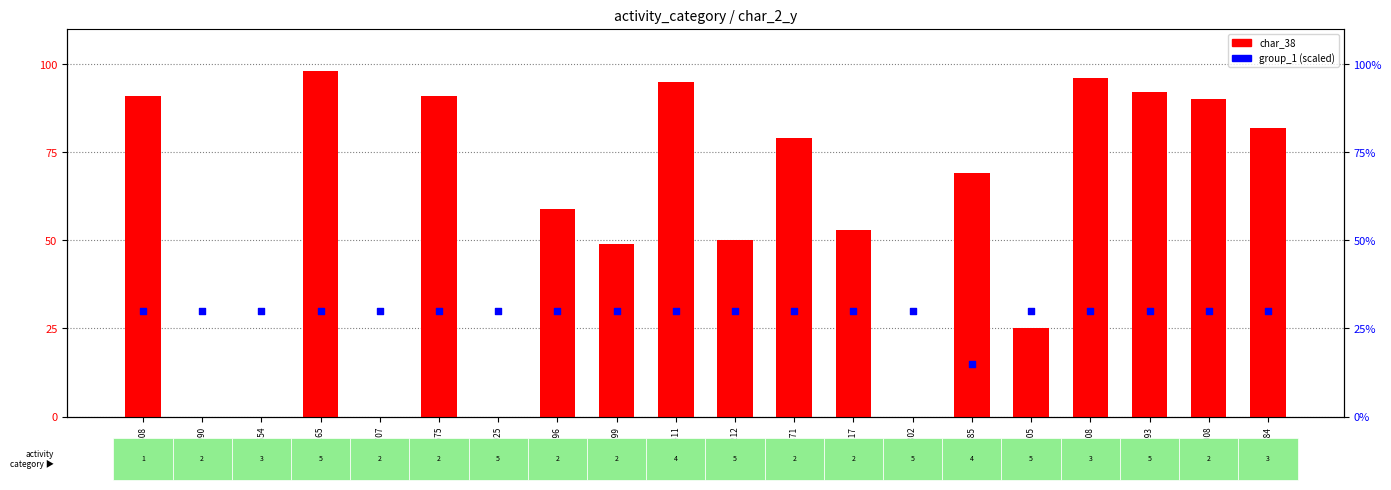

Which series has the largest Y range (max minus min)?

char_38